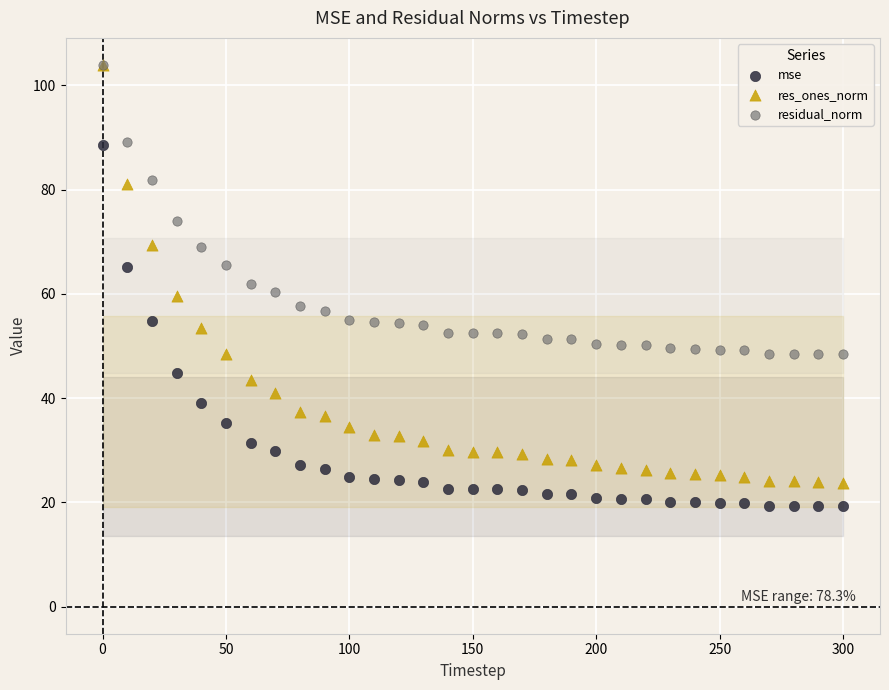

In the residual_norm series, what Y value is closest to 76?

73.9